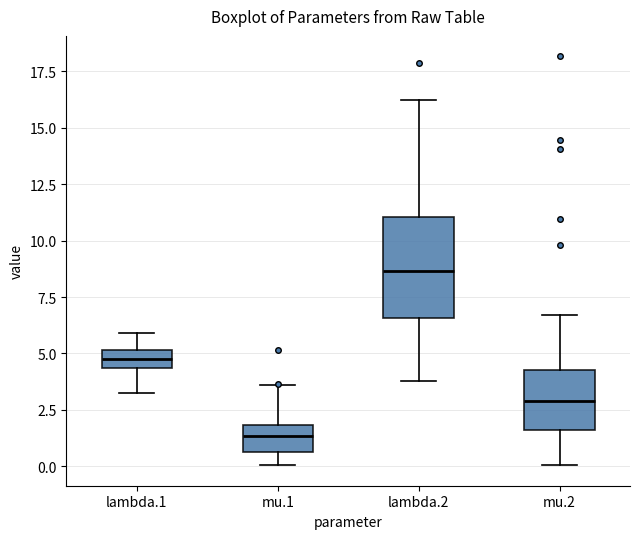

Reading left to right, read every box against the y-axis: the position of its median line, the range the box covers, and the ends of its whiskers. The values are not printed on the chart, so give them approximately, as read against the axis.

lambda.1: median 5.0 (inside the box), box 4.5 to 5.0, whiskers 3.5 to 6.0
mu.1: median 1.5, box 0.5 to 2.0, whiskers 0.0 to 3.5
lambda.2: median 8.5, box 6.5 to 11.0, whiskers 4.0 to 16.0
mu.2: median 3.0, box 1.5 to 4.5, whiskers 0.0 to 6.5